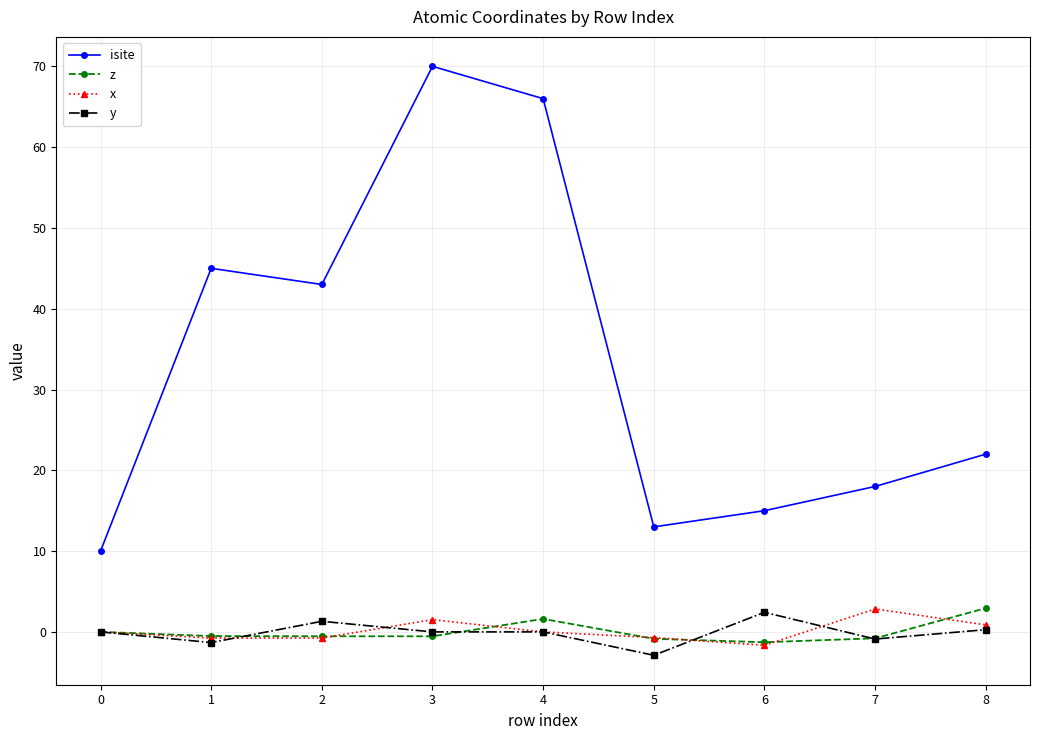

True or false: y and isite cross at least once.

False